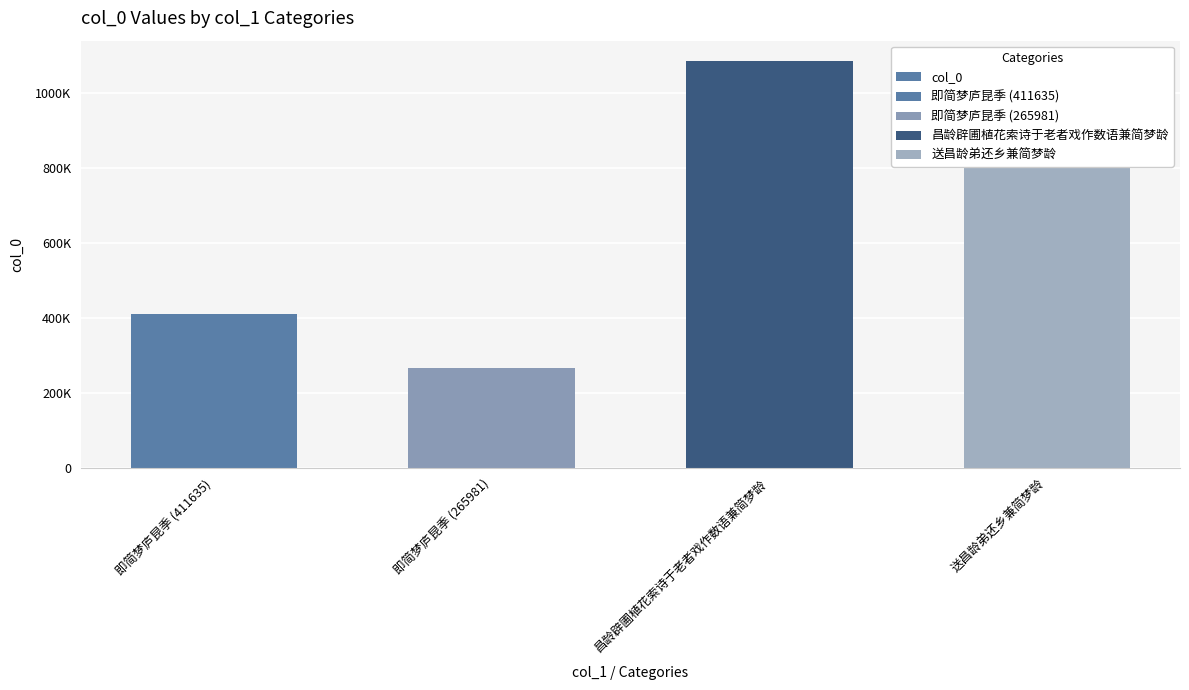

What is the label of the 2nd bar from the left?

即简梦庐昆季 (265981)